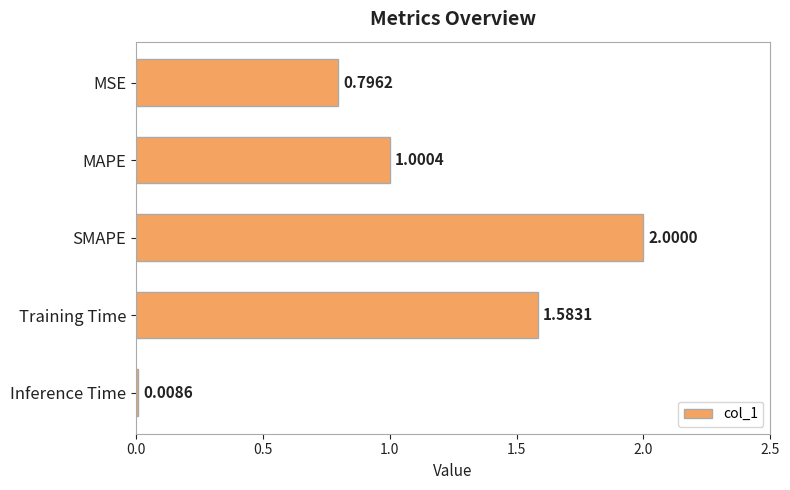

Which has a higher value, MAPE or SMAPE?

SMAPE